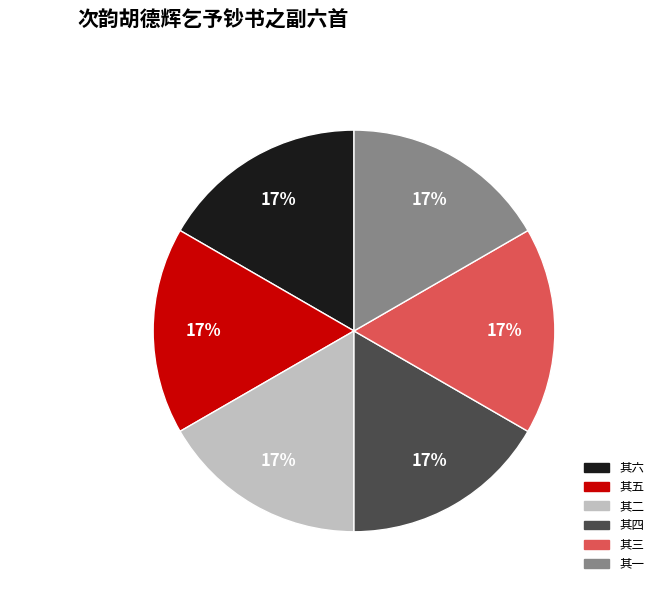

To the nearest percent, what is the average slice percentage?

17%